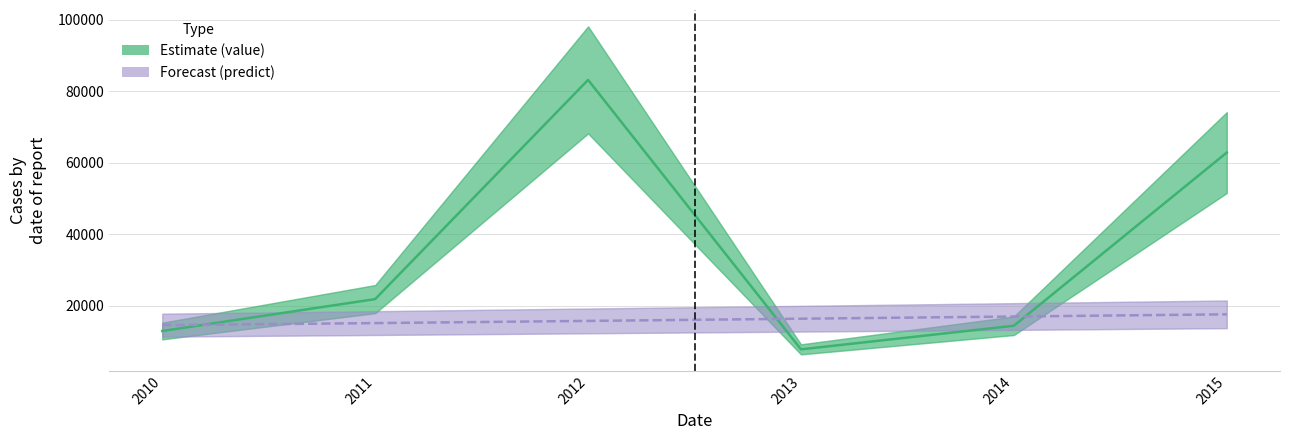

List the series in order of their overall mean, lowest first.

predict, value